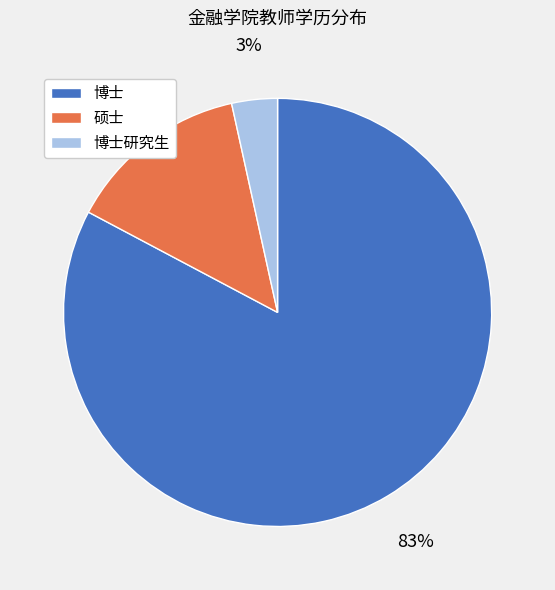

To the nearest percent, what is the combined percentage of 博士 and 博士研究生?

86%